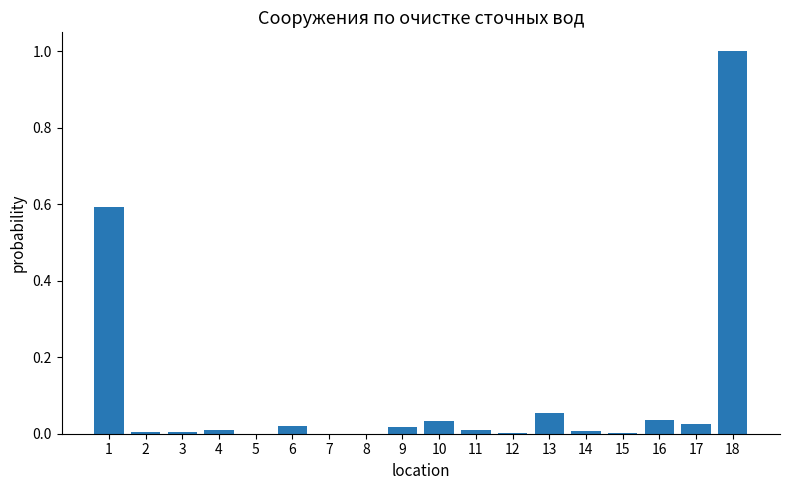

True or false: the data shows 0.0 at 12.

True